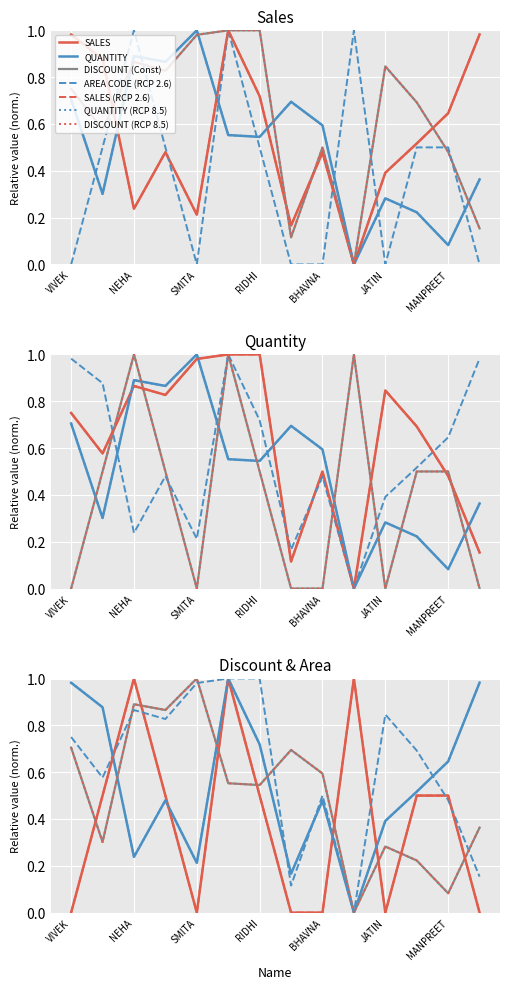

At which category does AREA CODE reach its first local valley?

SMITA